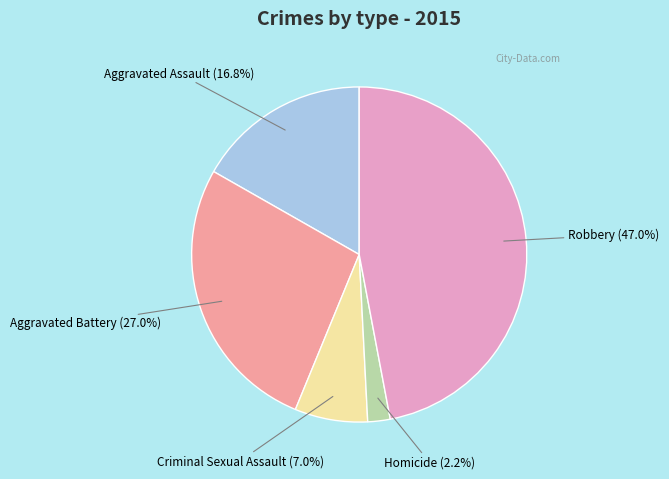

Does any single category account for the majority?

No